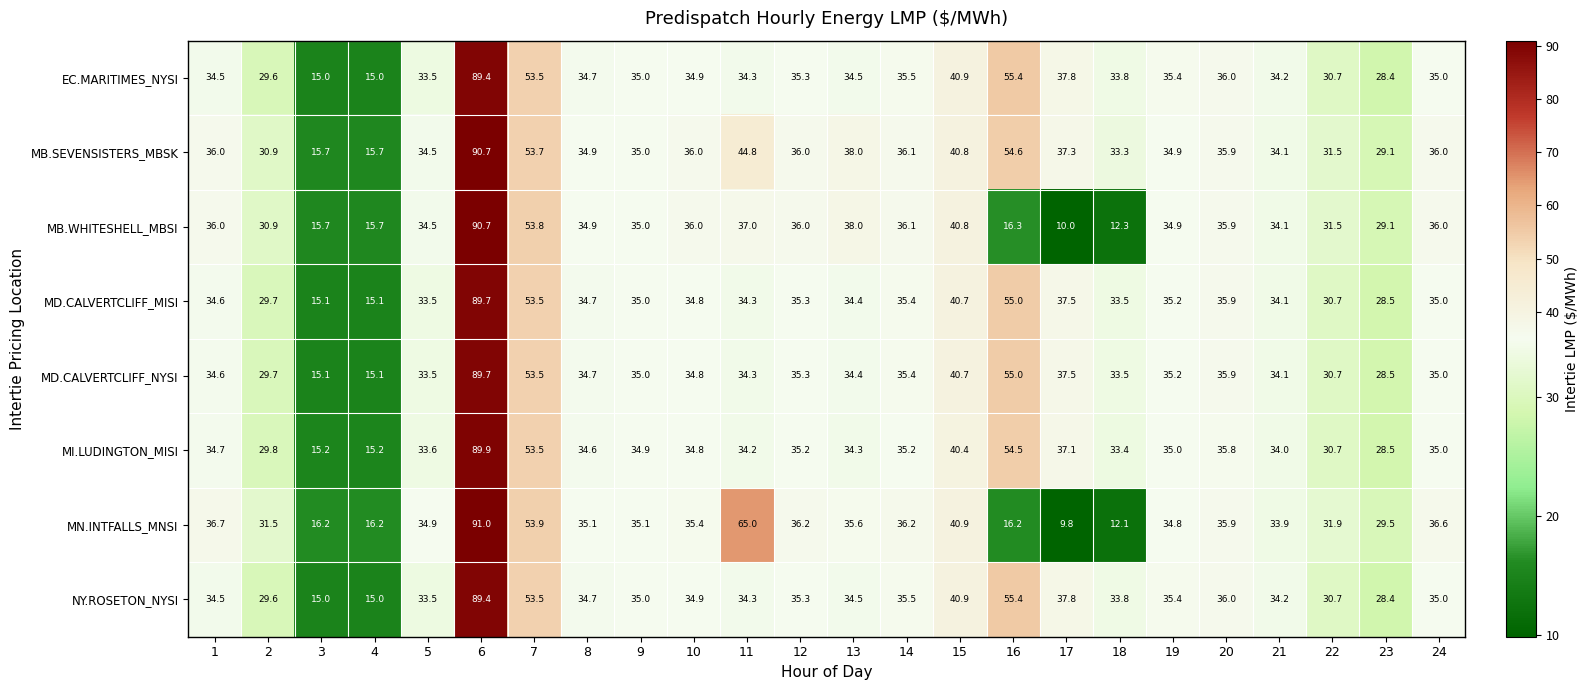

At which category is the sum across all series the highest?

6